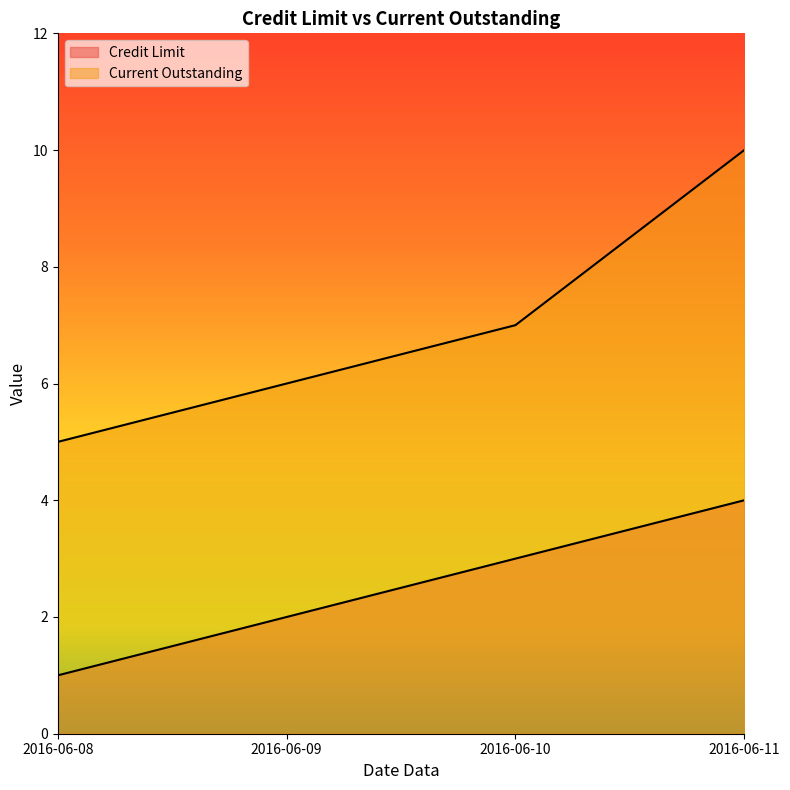

What is the sum of all Credit Limit values?

10